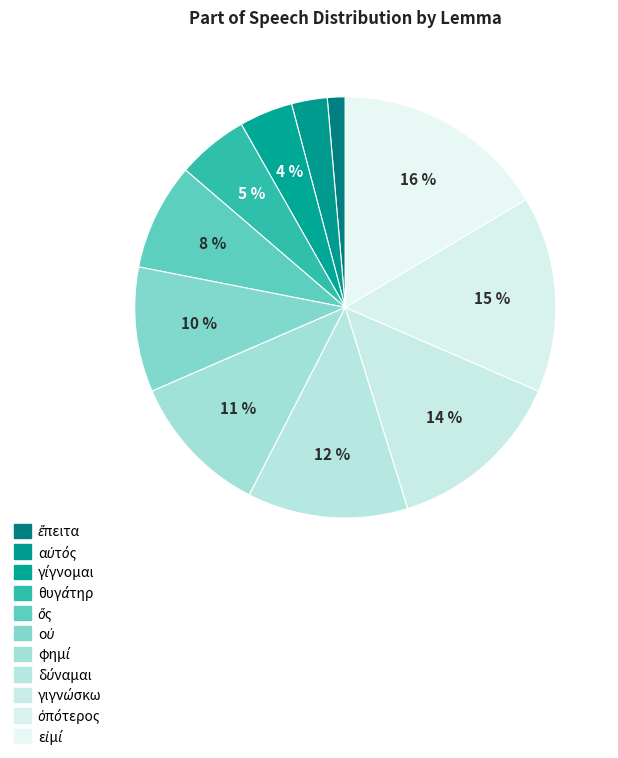

To the nearest percent, what percentage of the pie is δύναμαι?

12%